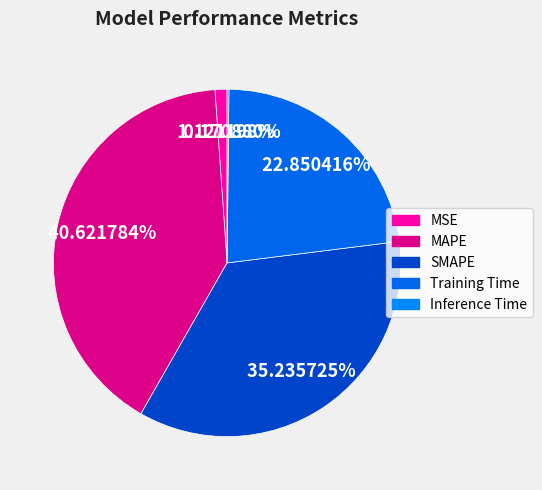

To the nearest percent, what percentage of the pie is SMAPE?

35%